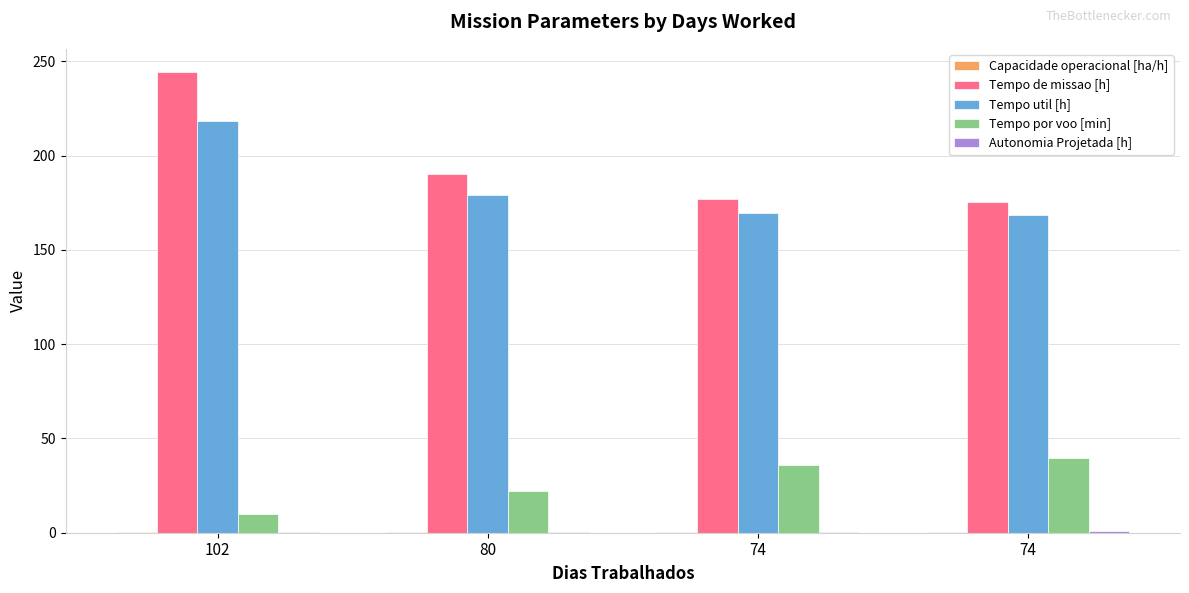

List the series in order of their peak value, highest first.

Tempo de missao [h], Tempo util [h], Tempo por voo [min], Autonomia Projetada [h], Capacidade operacional [ha/h]